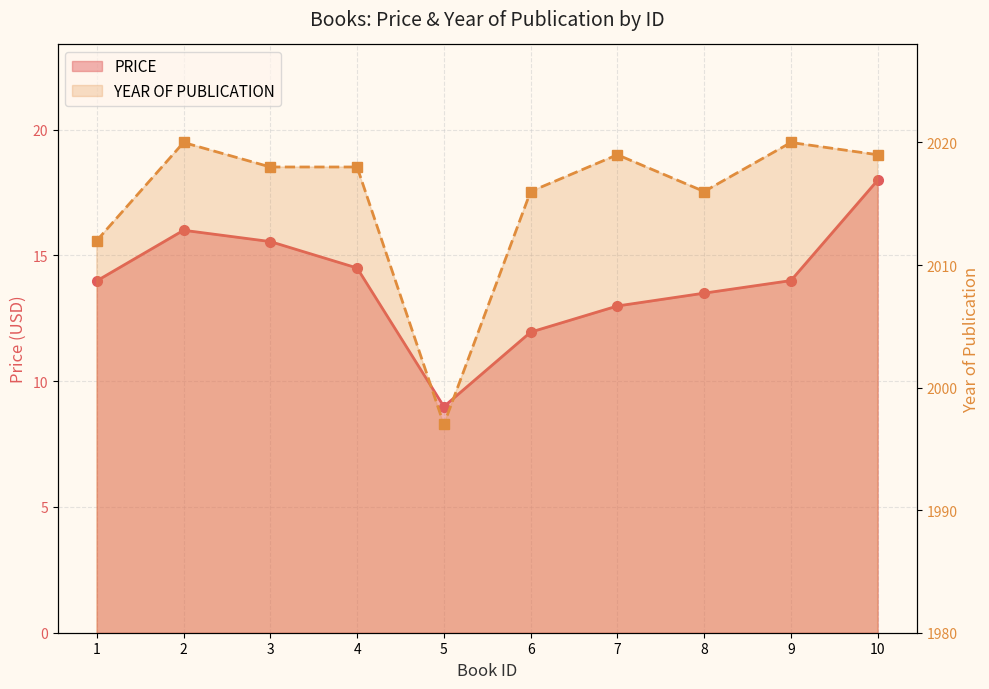

How many interior local valleys does the PRICE series have?

1